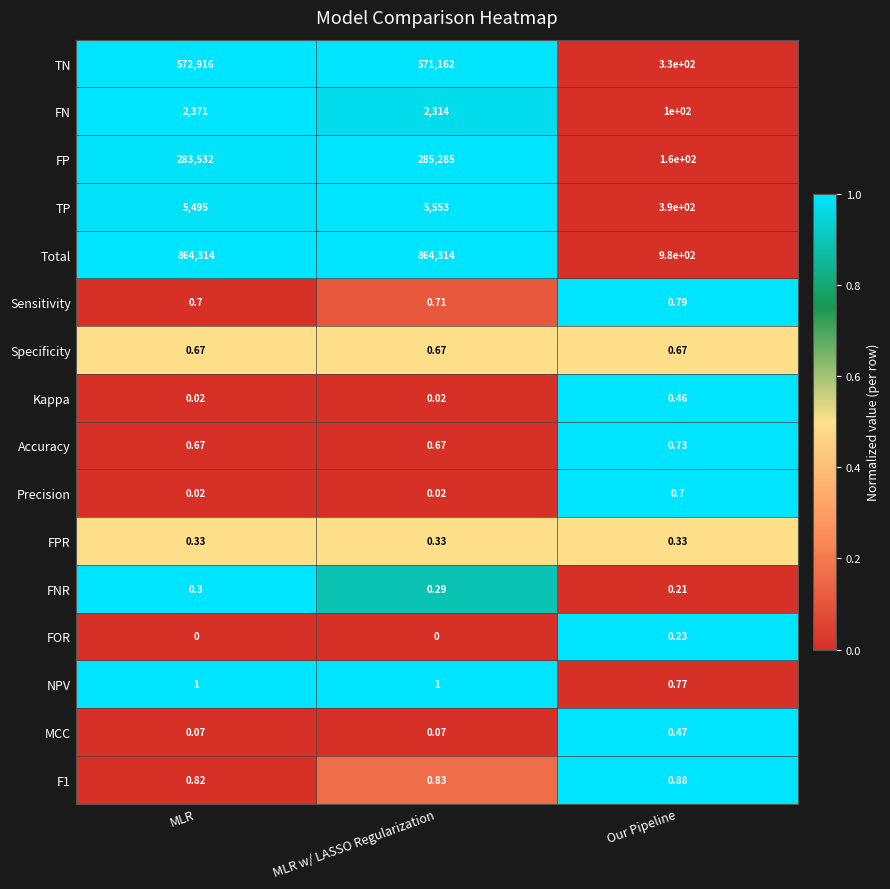

List the labels in order of Sensitivity value, smallest first.

MLR, MLR w/ LASSO Regularization, Our Pipeline